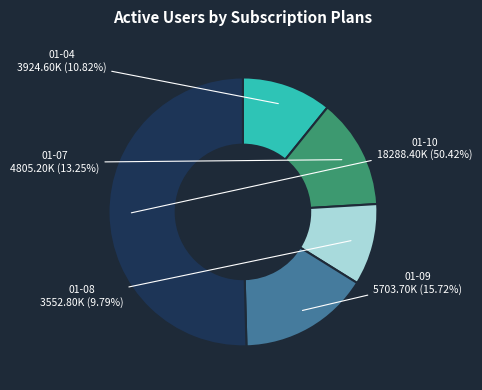

To the nearest percent, what is the difference between the largest and smallest slice percentages?

41%